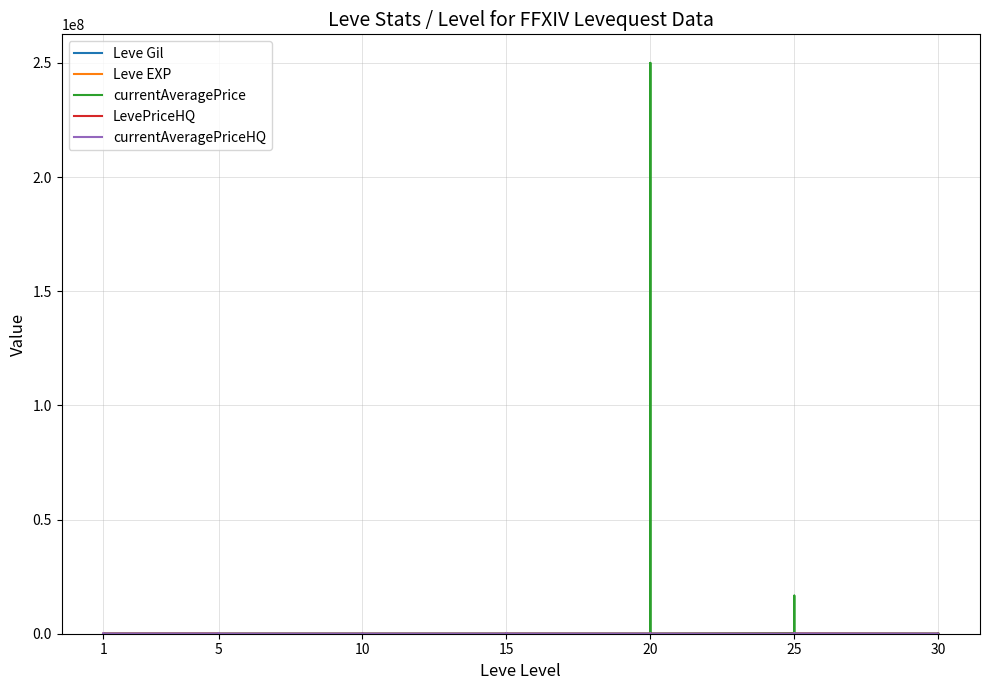

At which label does LevePriceHQ first exceed 462?

1